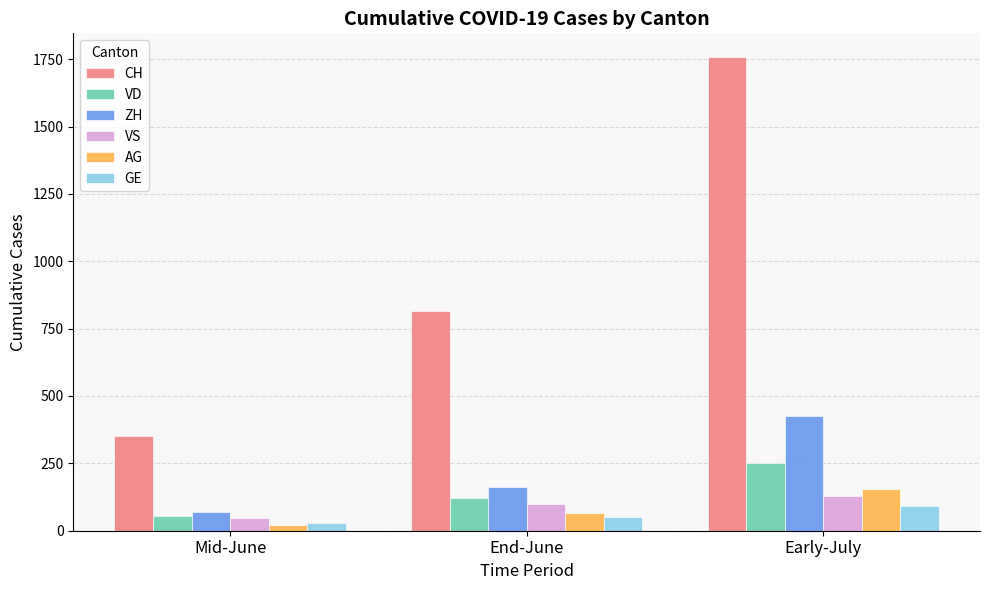

Between Mid-June and Early-July, which series saw the biggest shift?

CH